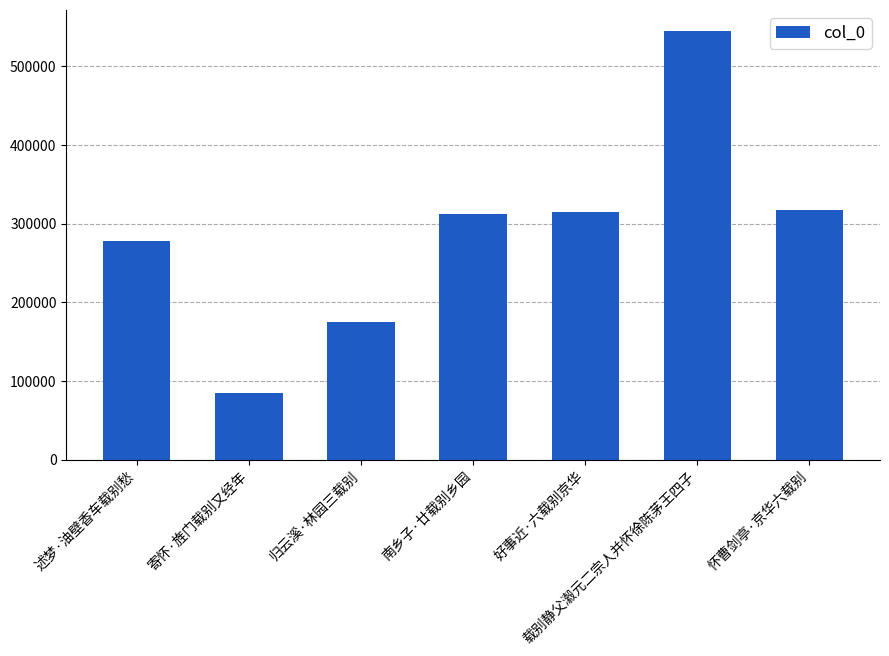

What is the difference between the values at 怀曹剑亭·京华六载别 and 述梦·油壁香车载别愁?

38938